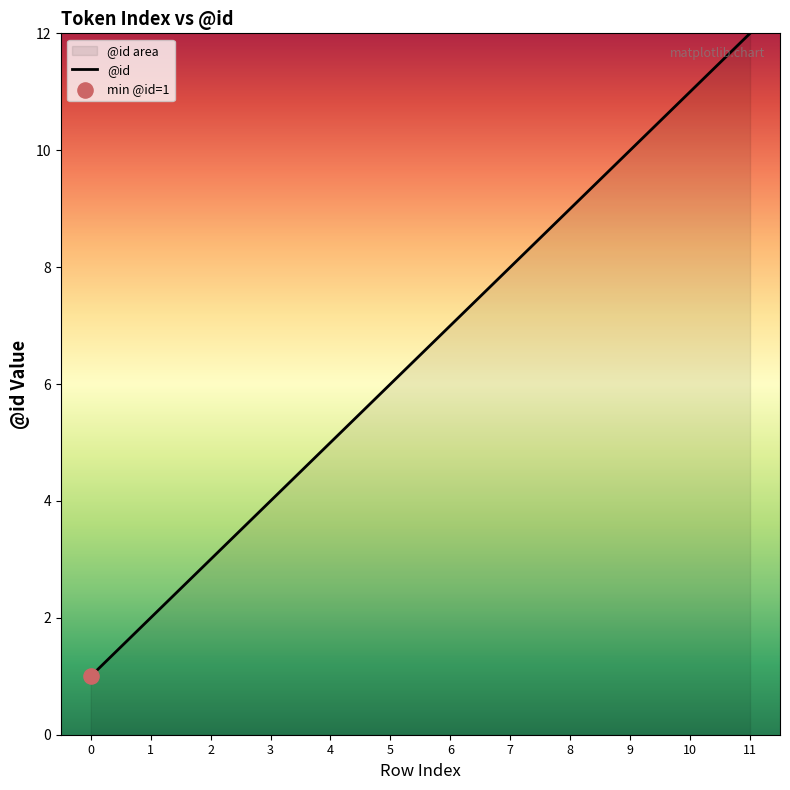

Which has a higher value, 8 or 5?

8